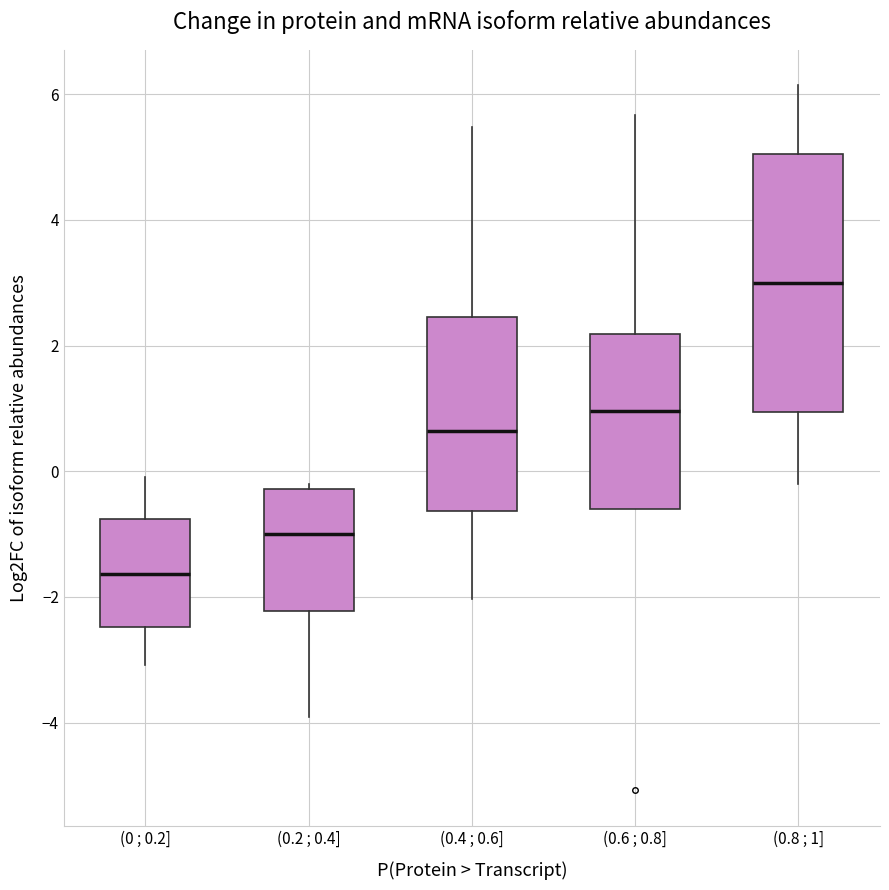

Where does the median line of the box for (0.8 ; 1] sit on the y-axis? The values are not printed on the chart, so give them approximately, as read against the axis.

3.0